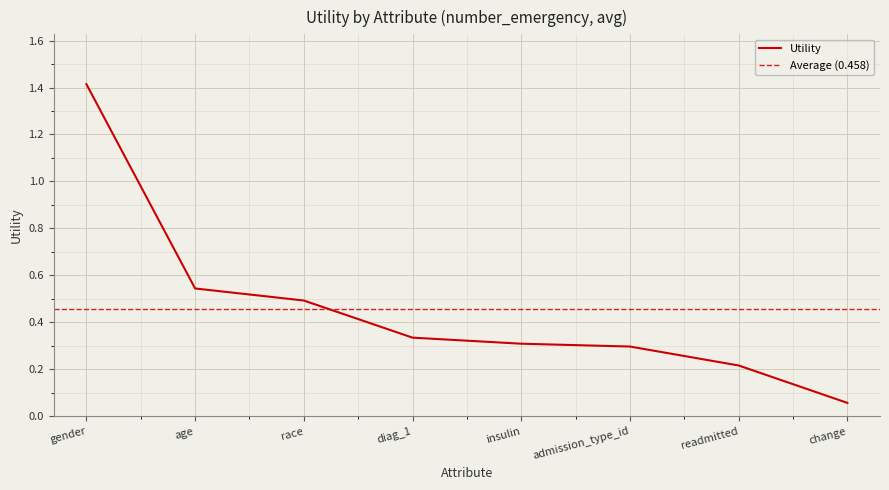

Does the chart display data point markers on the line(s)?

No